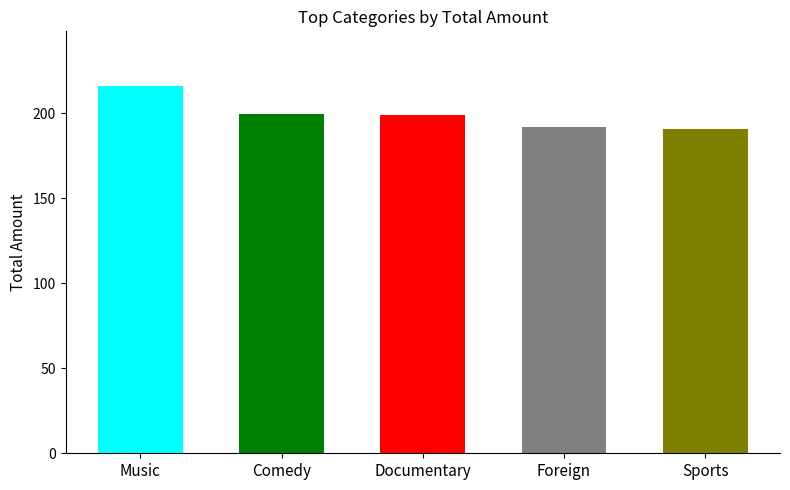

What is the difference between the values at Documentary and Foreign?

7.0